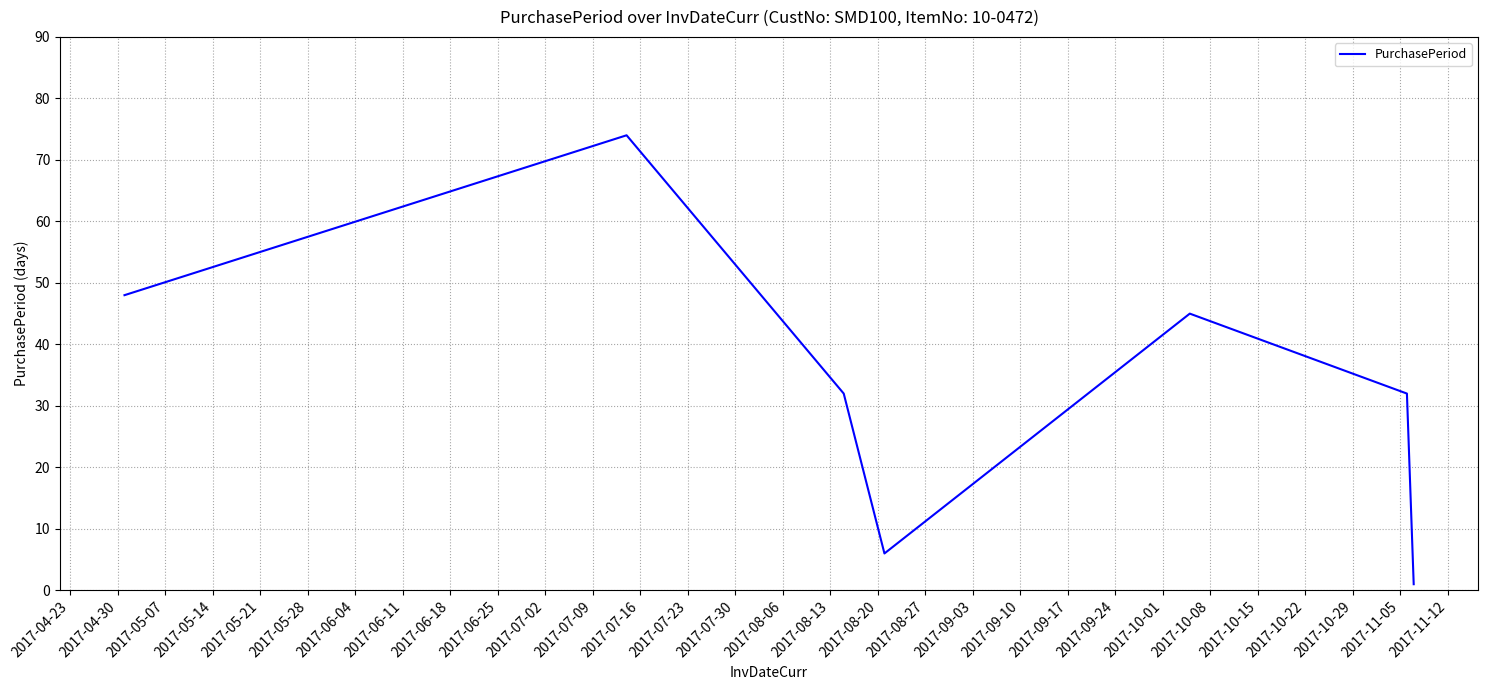

What is the greatest value displayed?

74